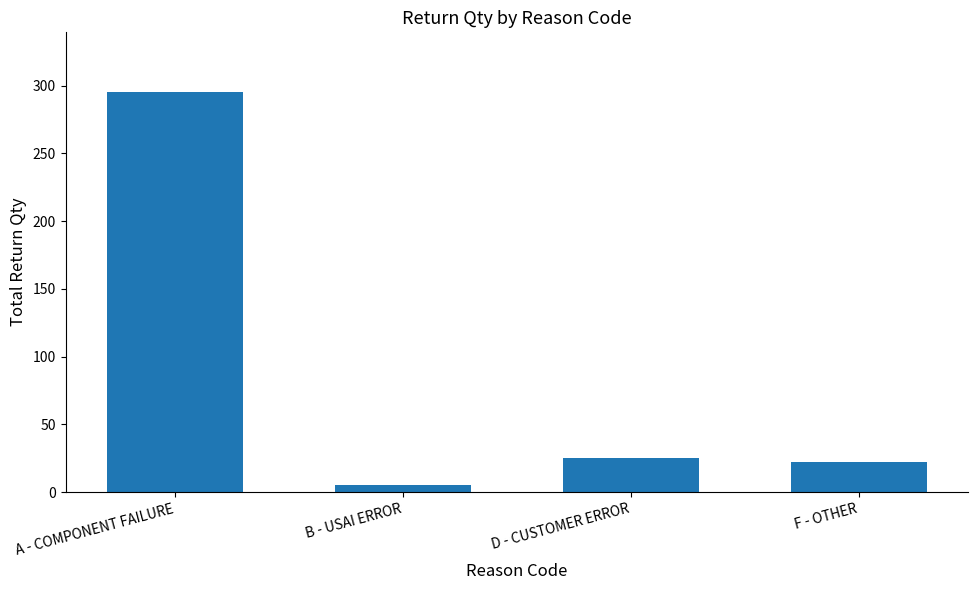

The chart shows a value of 92 at A - COMPONENT FAILURE. True or false?

False